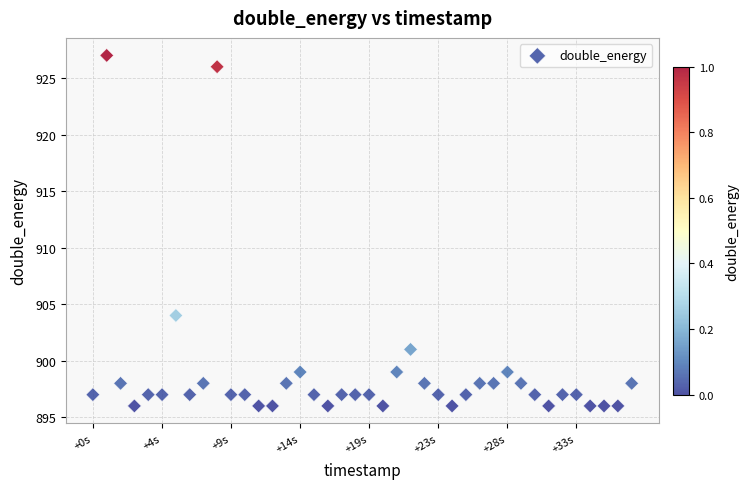

What is the range of X values (max minus min)?

37375